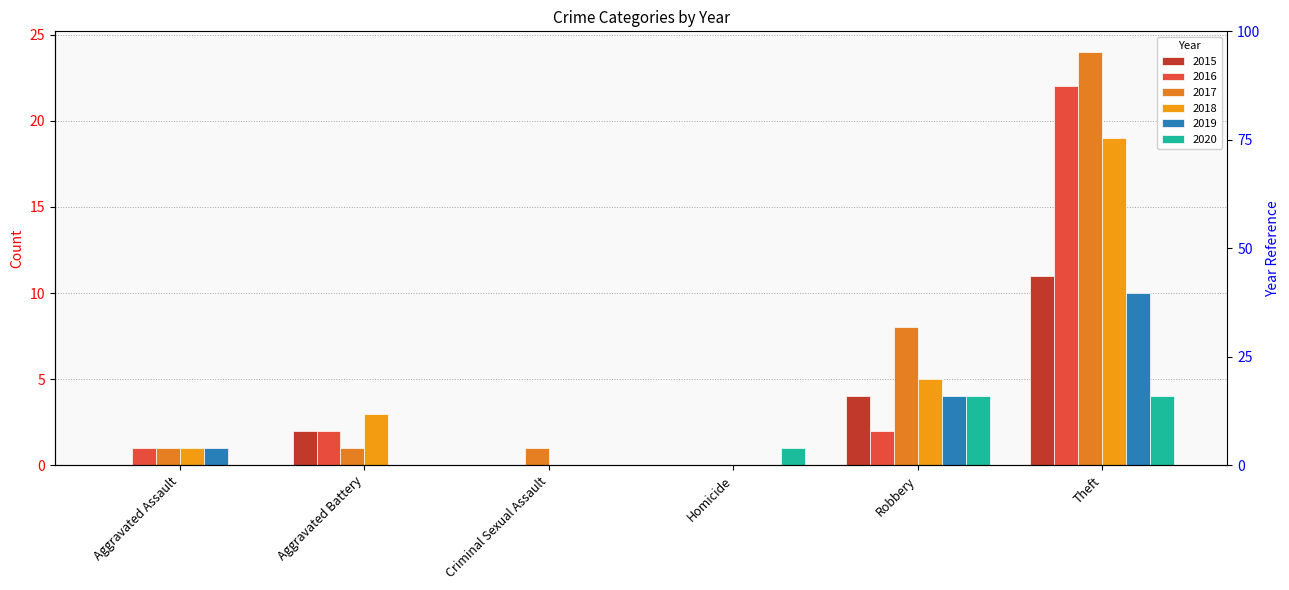

What is the average value of the 2018 series?

5